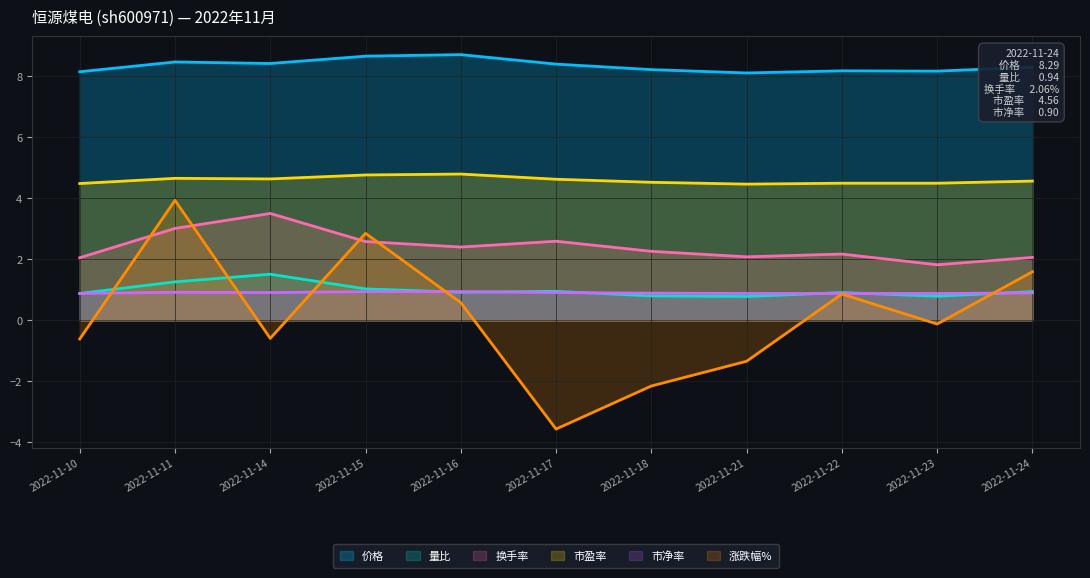

How many lines are shown in the chart?

6